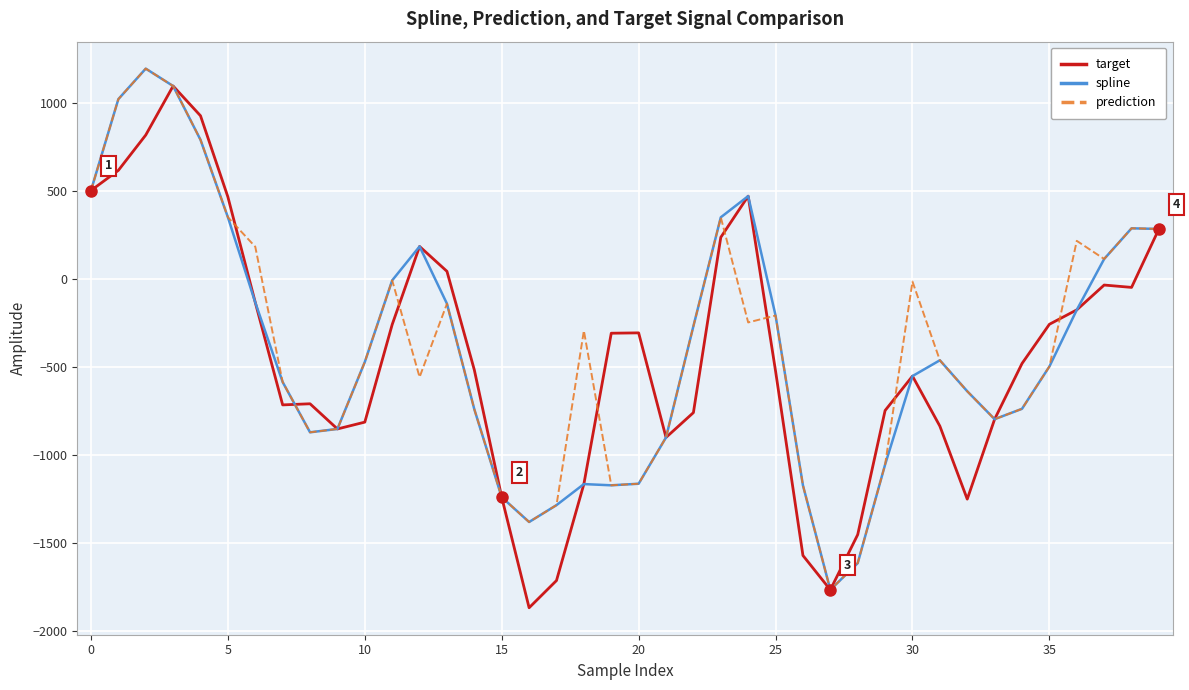

Does the chart display data point markers on the line(s)?

No